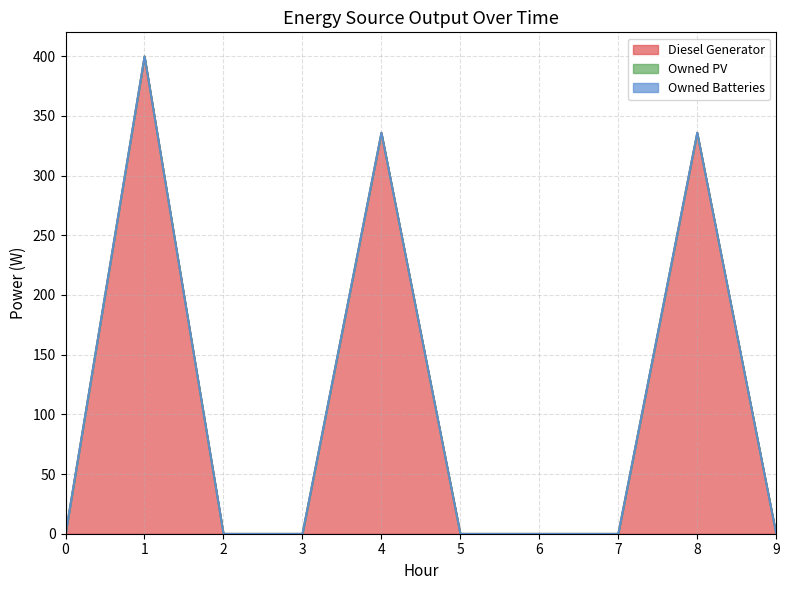

Rank the series at 2 from highest to lowest value.

Diesel Generator, Owned PV, Owned Batteries